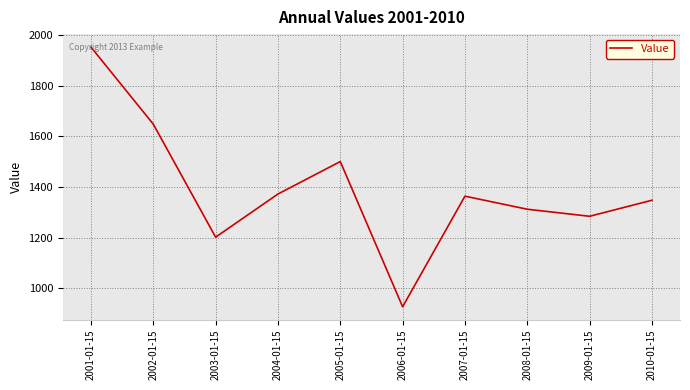

Which category has the highest value across all series?

2001-01-15